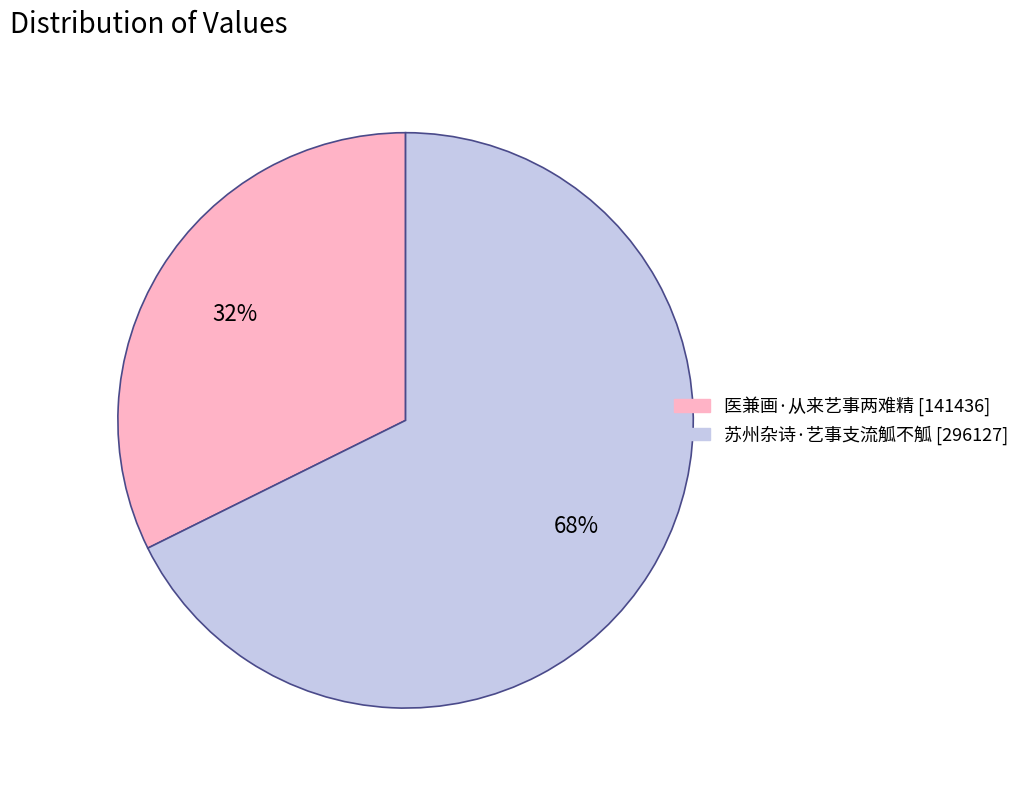

Rank the categories by value from lowest to highest.

医兼画·从来艺事两难精, 苏州杂诗·艺事支流觚不觚